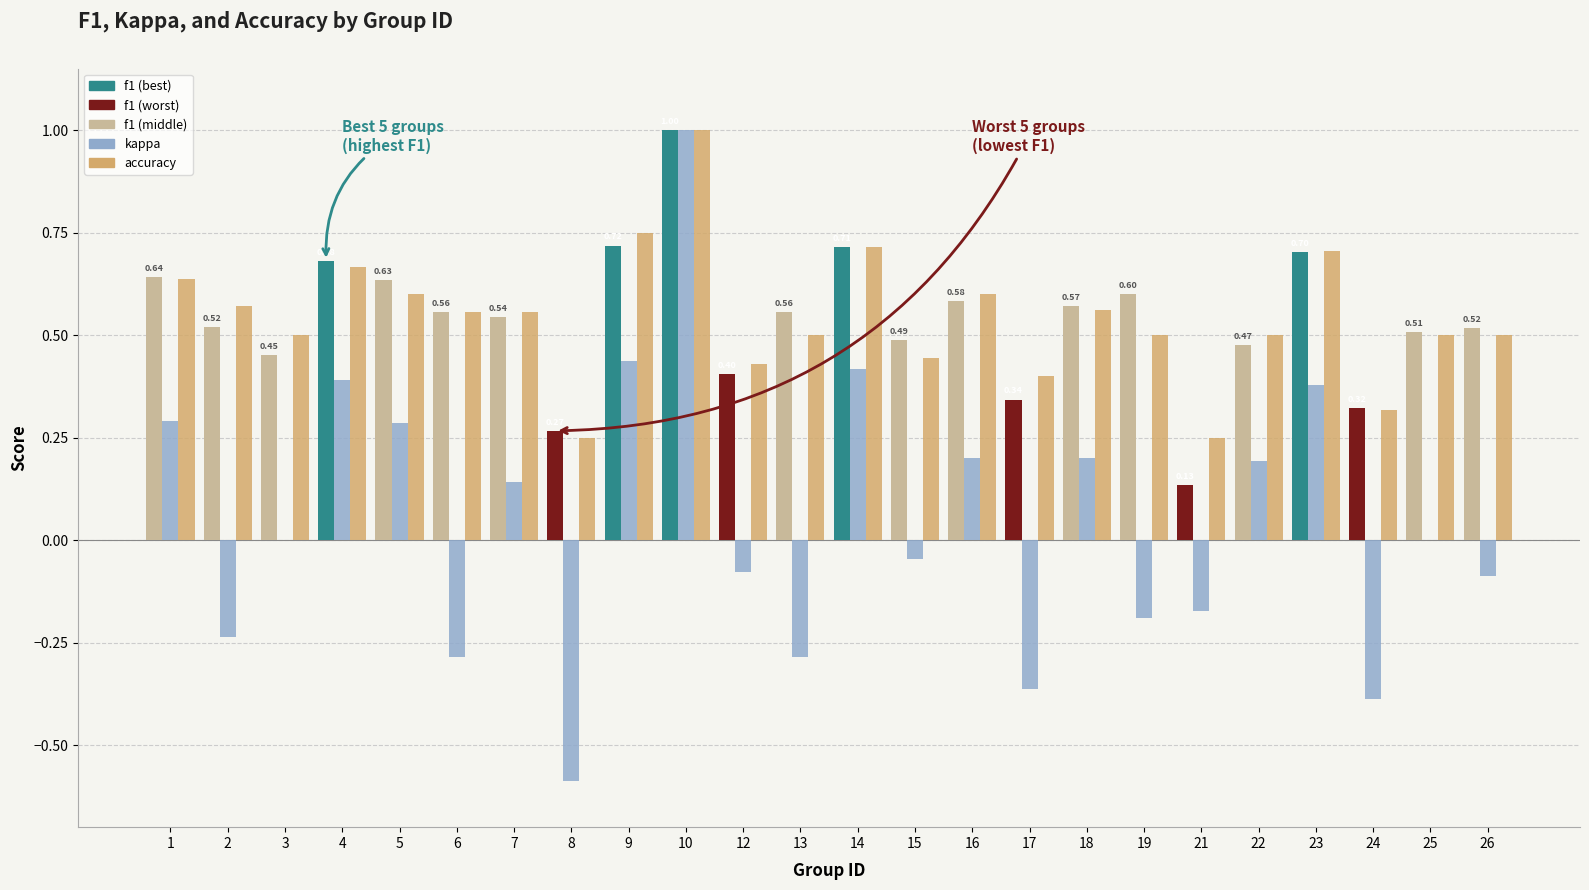

At which category is the sum across all series the highest?

10